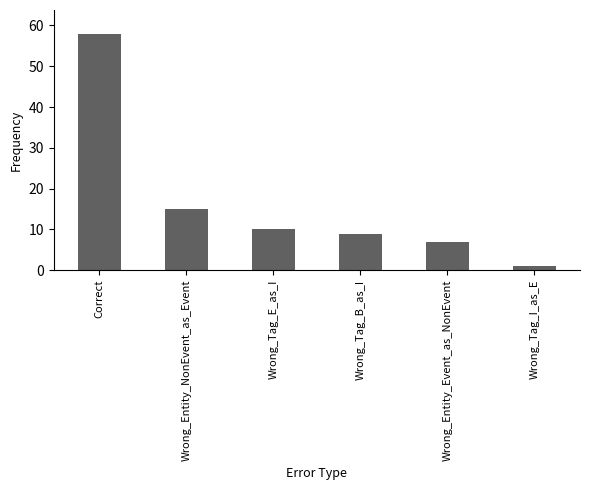

How many categories are shown in the chart?

6